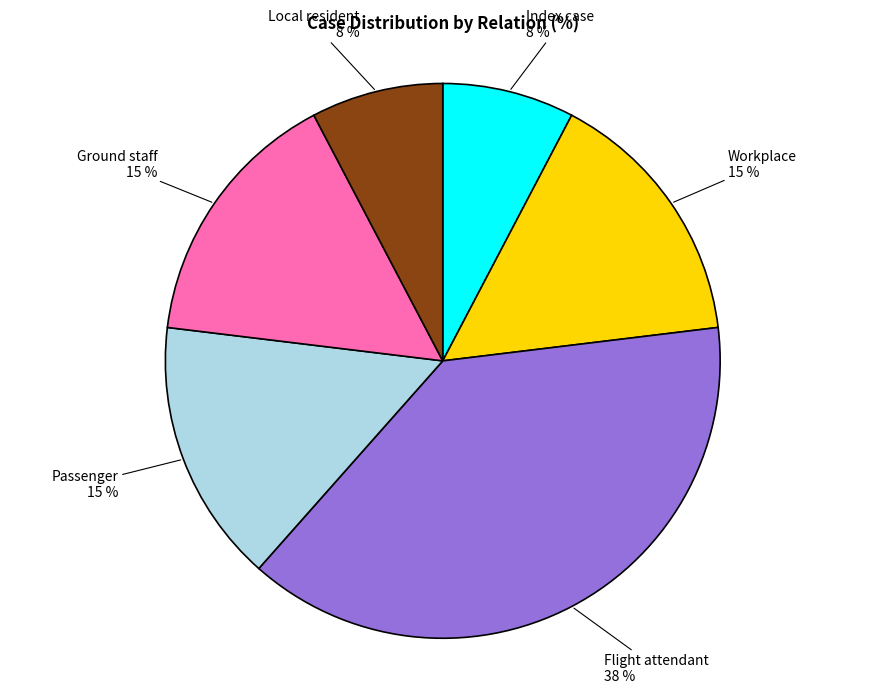

How many segments does this pie chart have?

6